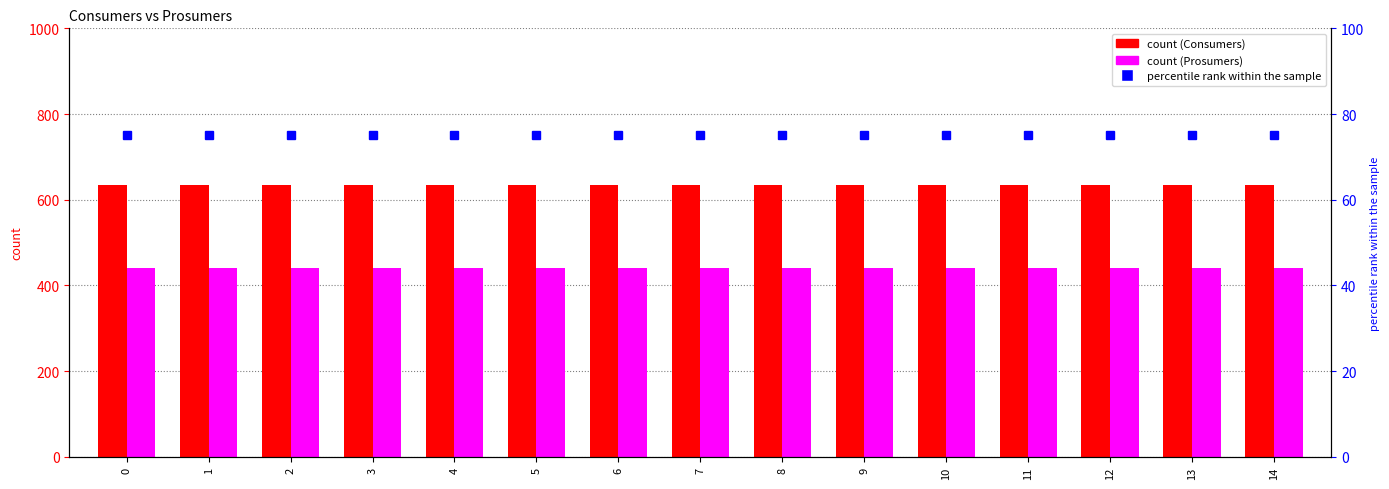

What is the value of the Prosumers bar at the 1st from the left?

440